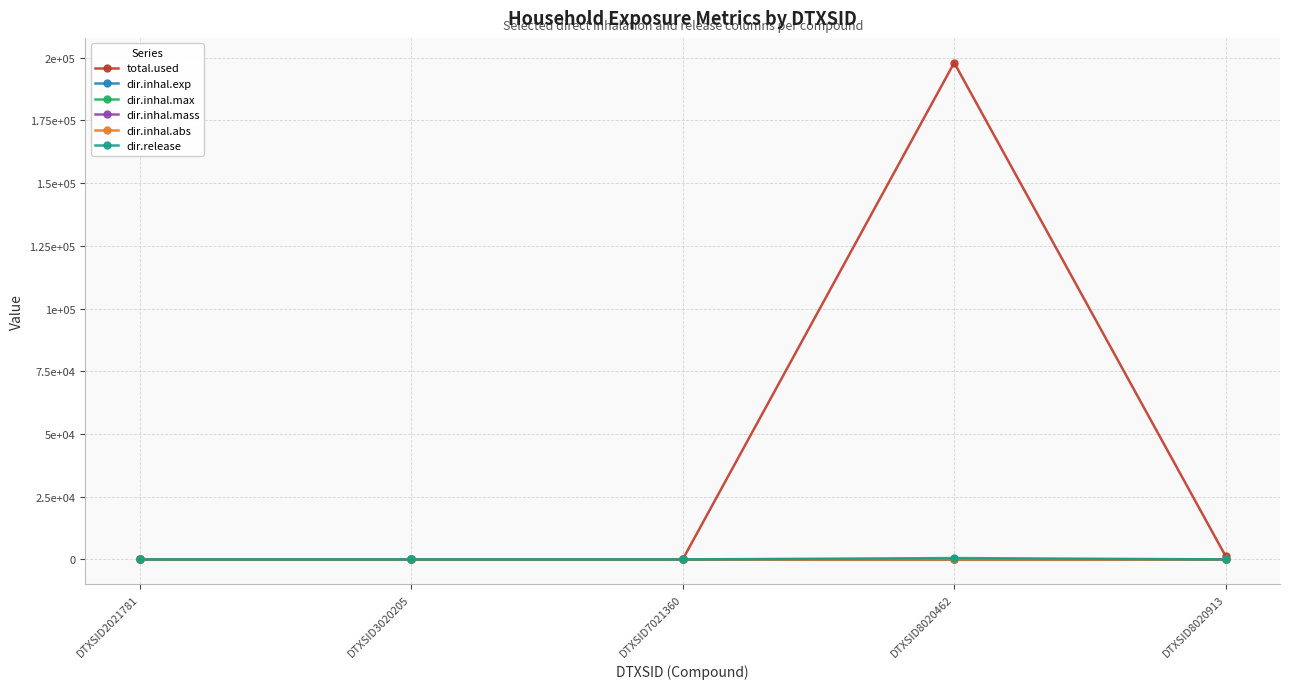

The value of dir.inhal.max at DTXSID3020205 is 0.0. True or false?

True